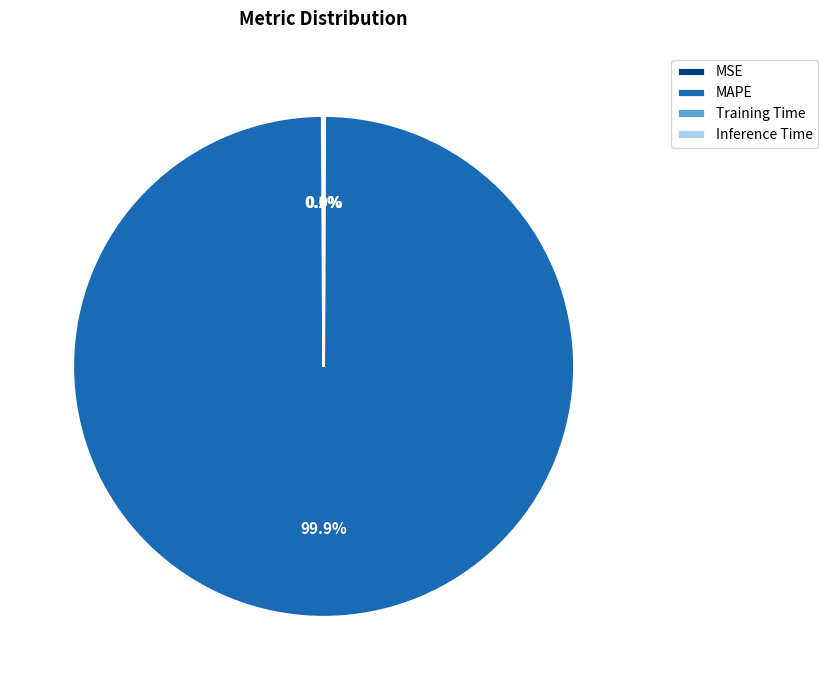

Which category has the biggest portion of the pie?

MAPE